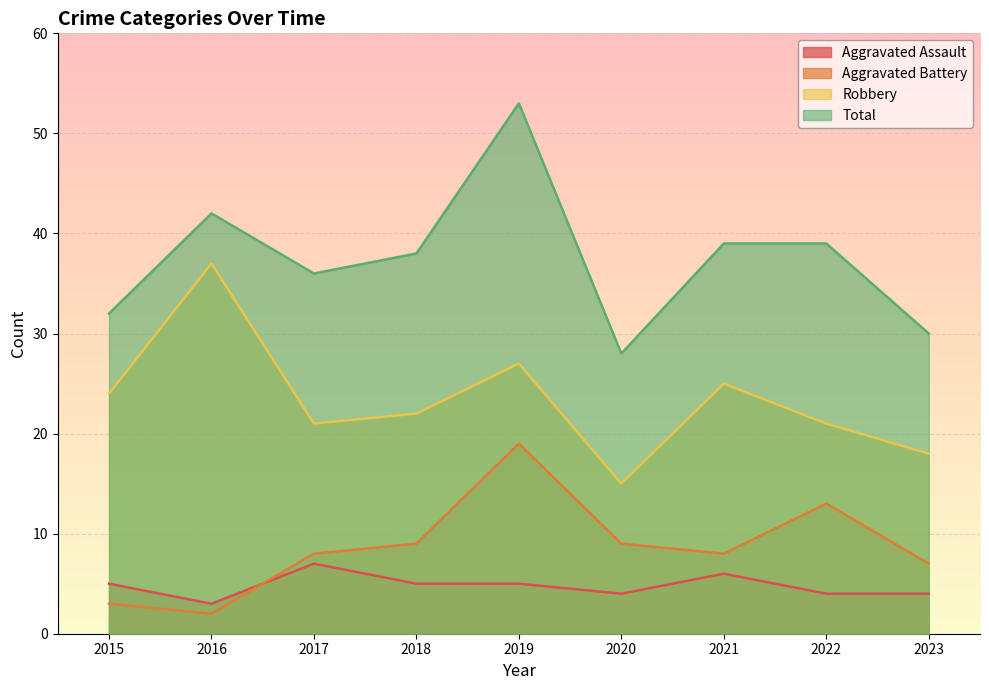

At 2022, list the series in order from largest to smallest.

Total, Robbery, Aggravated Battery, Aggravated Assault